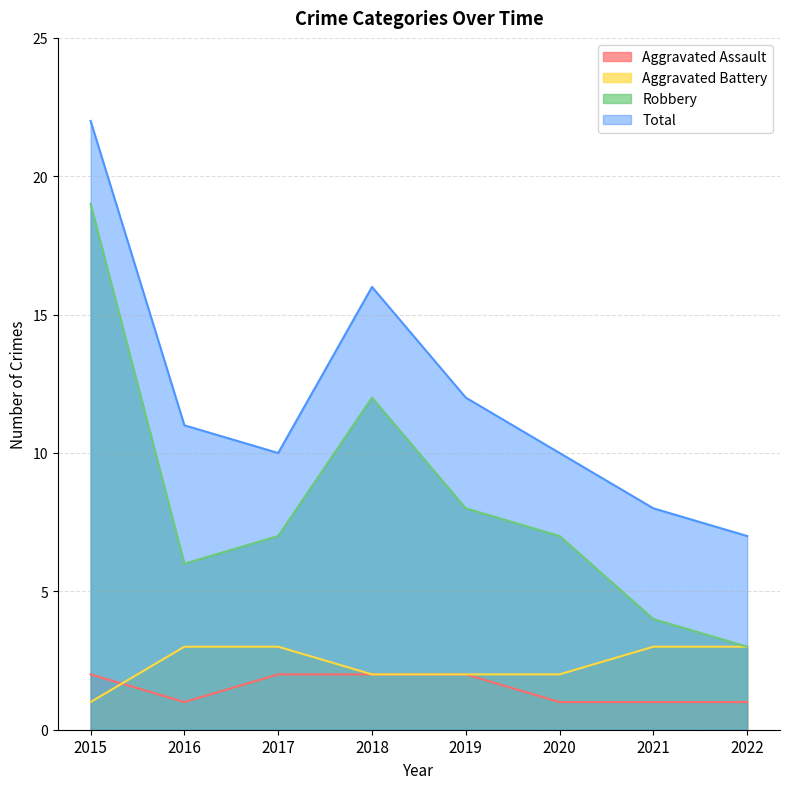

What is the maximum value shown in the chart?

22